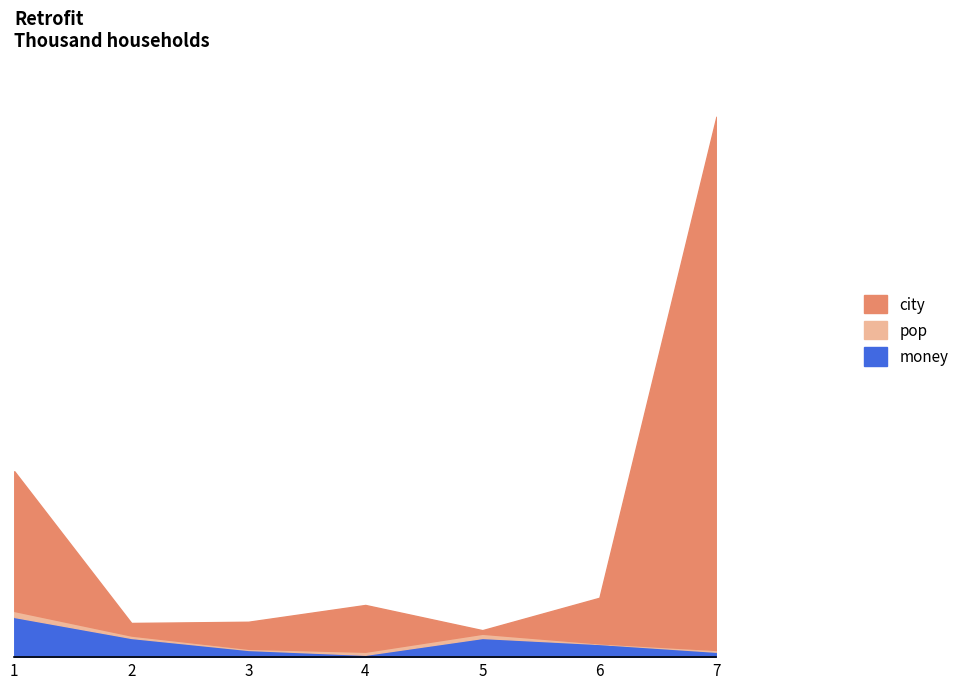

Does the chart have visible grid lines?

No